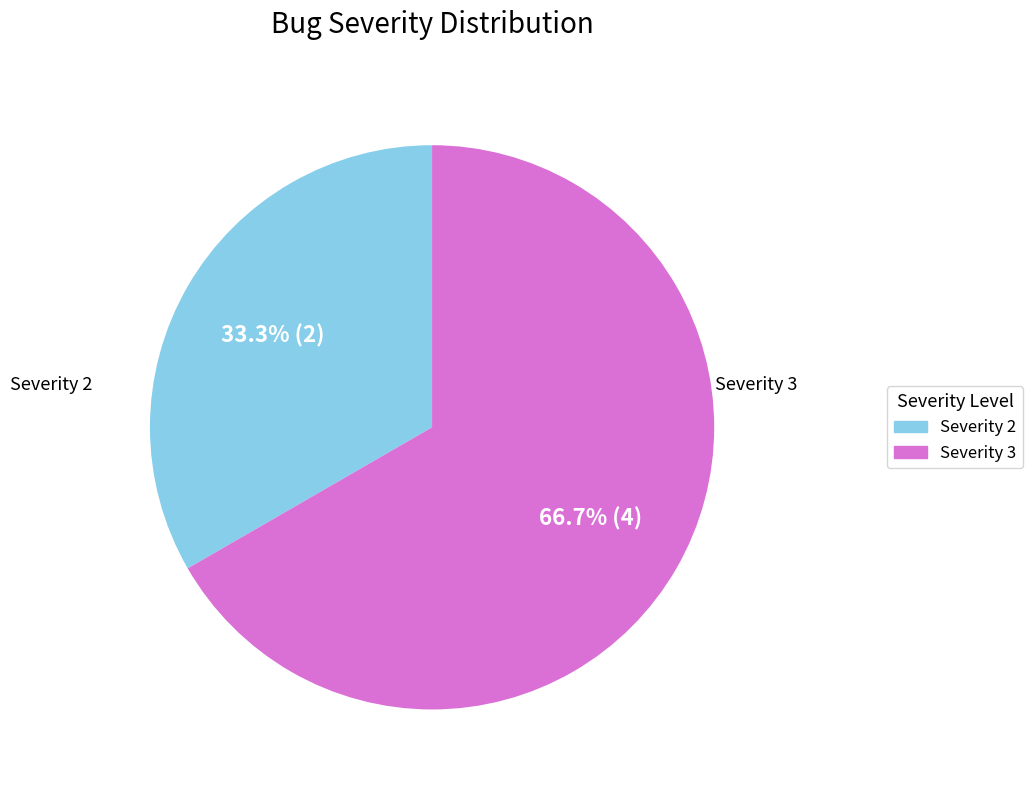

To the nearest percent, what is the average slice percentage?

50%